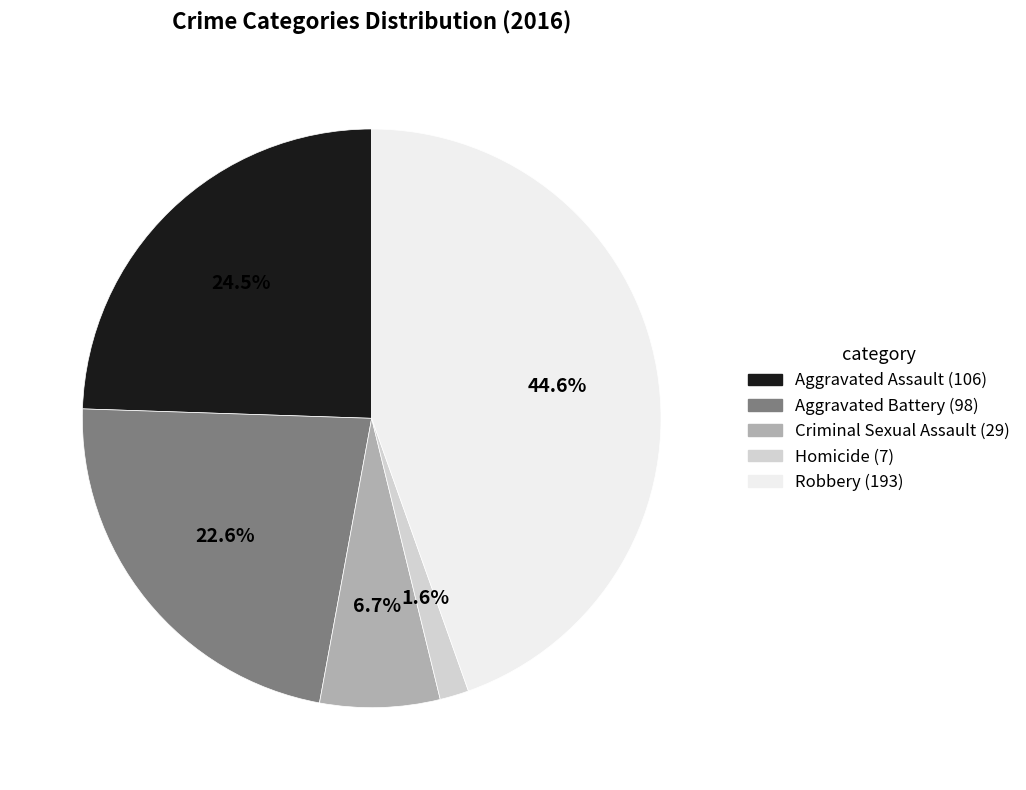

What portion of the pie excludes Aggravated Assault?

75.5%